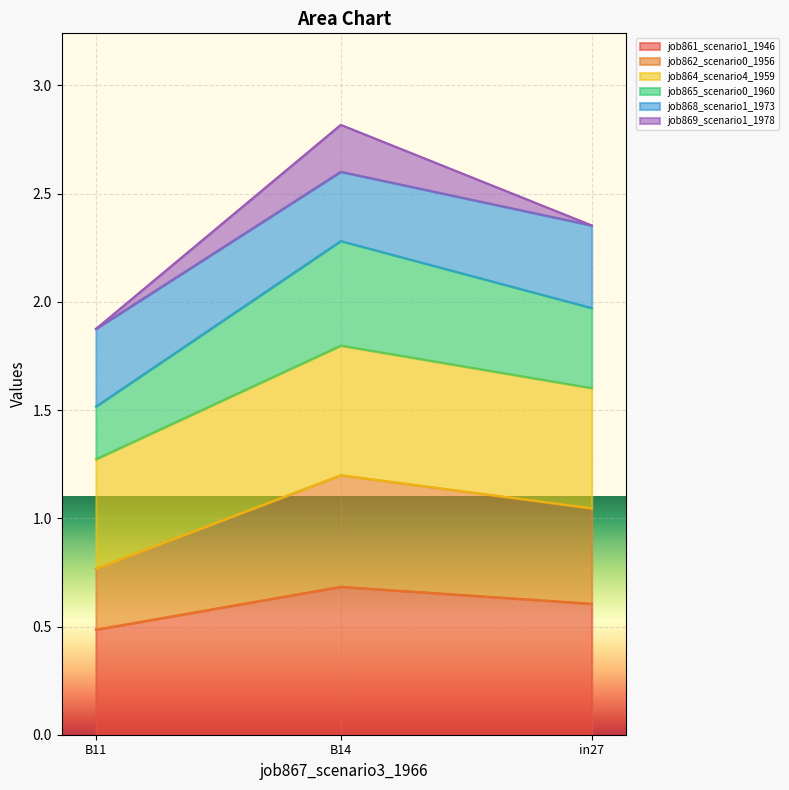

True or false: job861_scenario1_1946 has a value of 0.7 at B14.

True